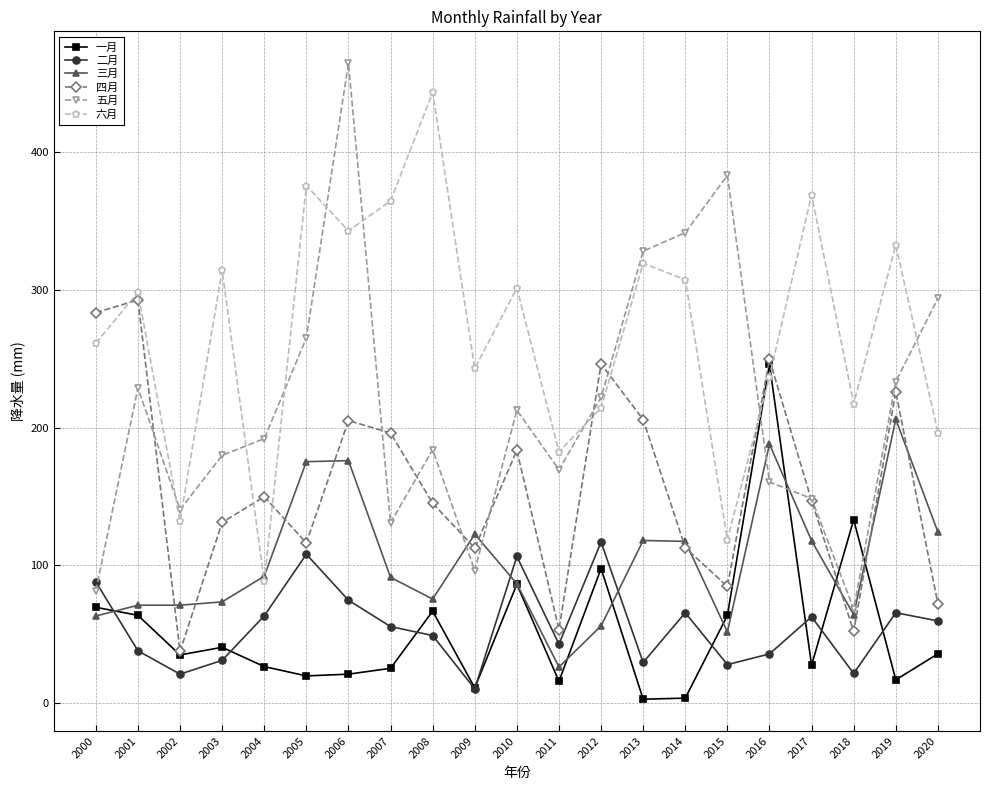

How many categories are shown in the chart?

21